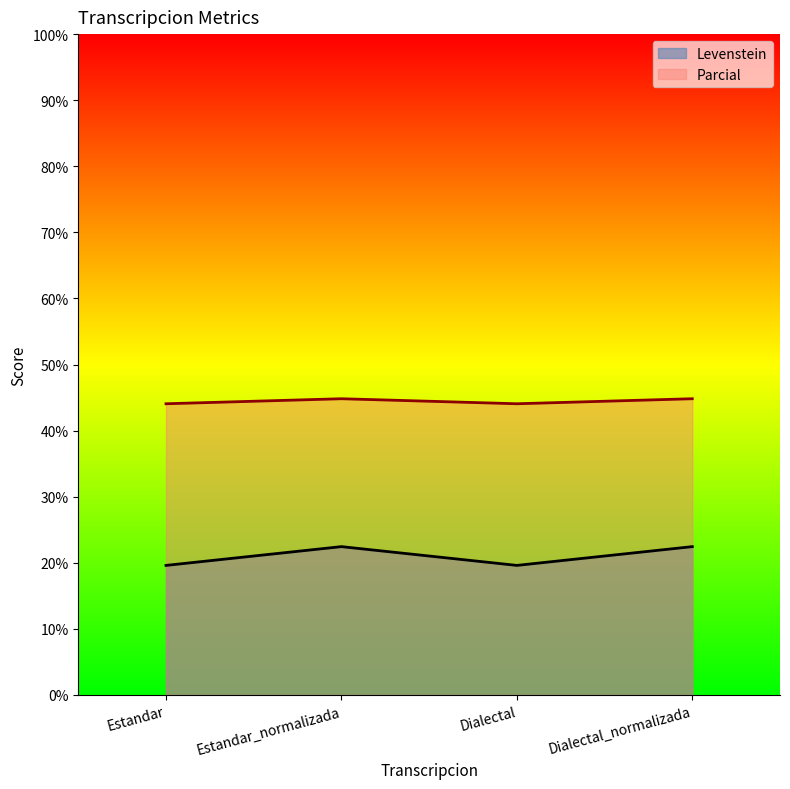

How many Levenstein values are between 19 and 22?

2